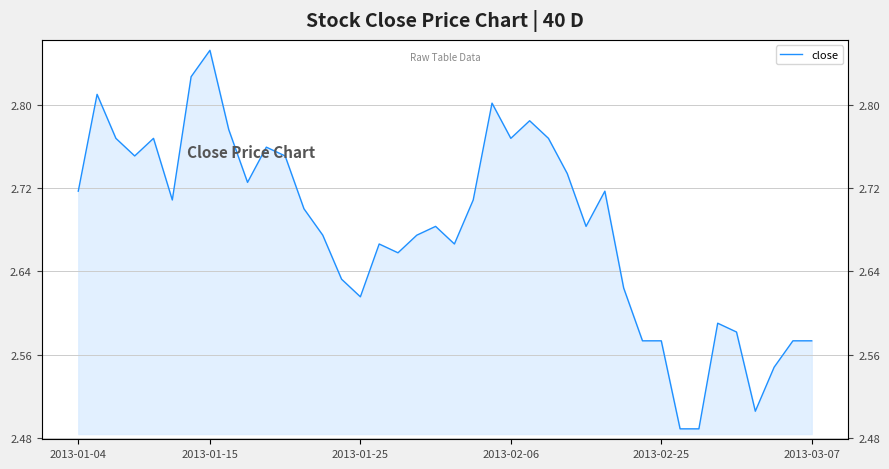

How many values are between 2 and 3?

40